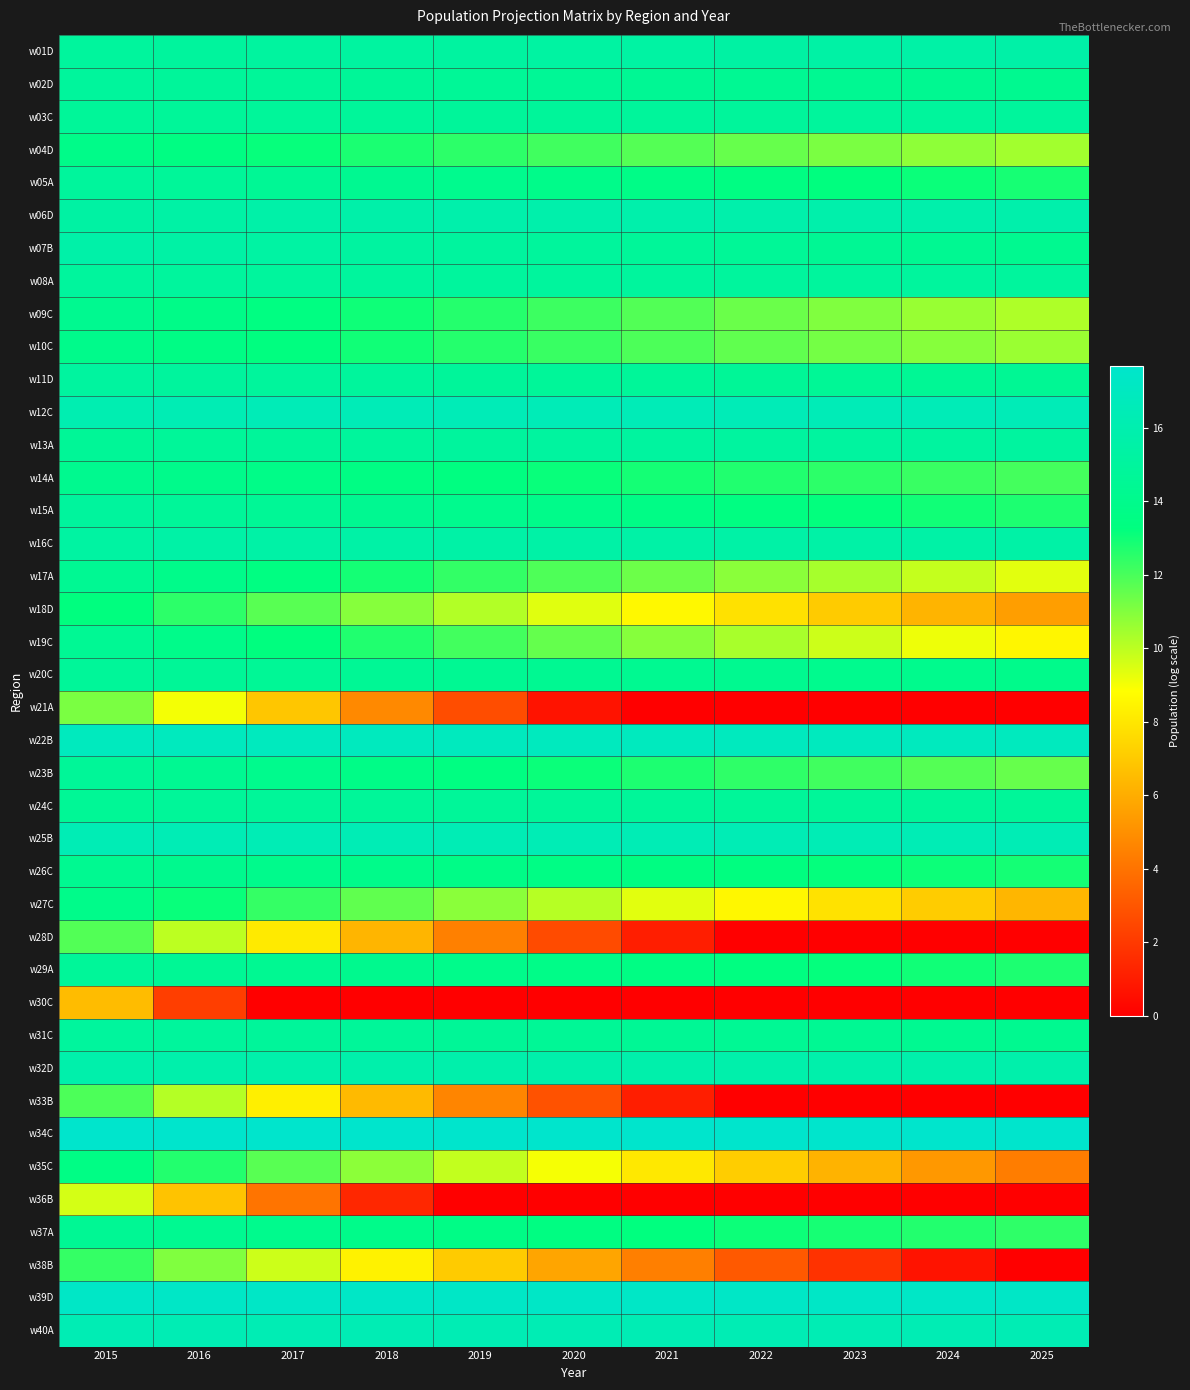

Which series has the largest total across all categories?

w34C